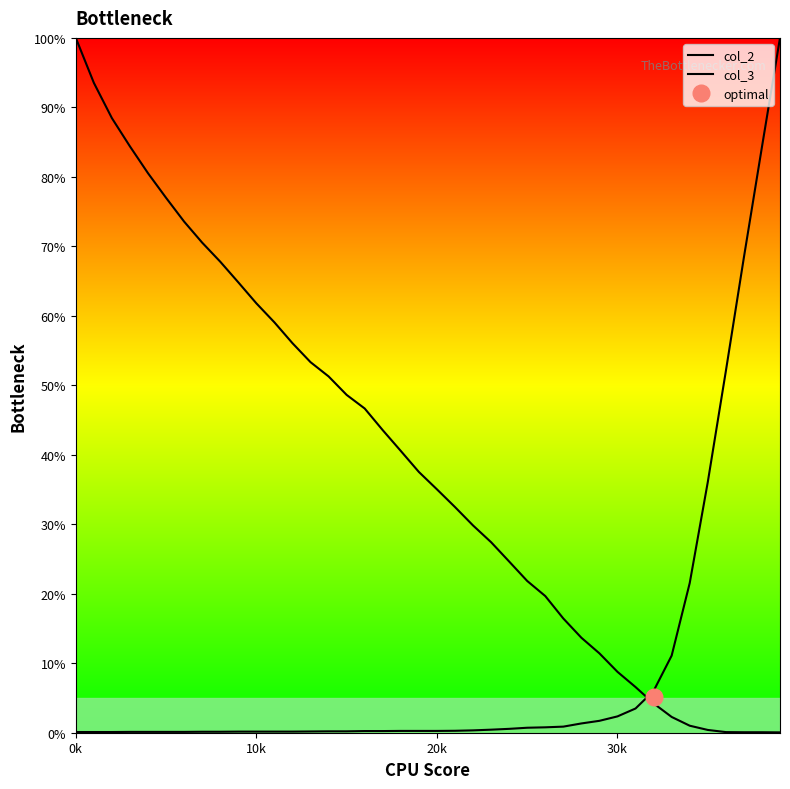

Which series ends up on top after the final intersection of col_2 and col_3?

col_3